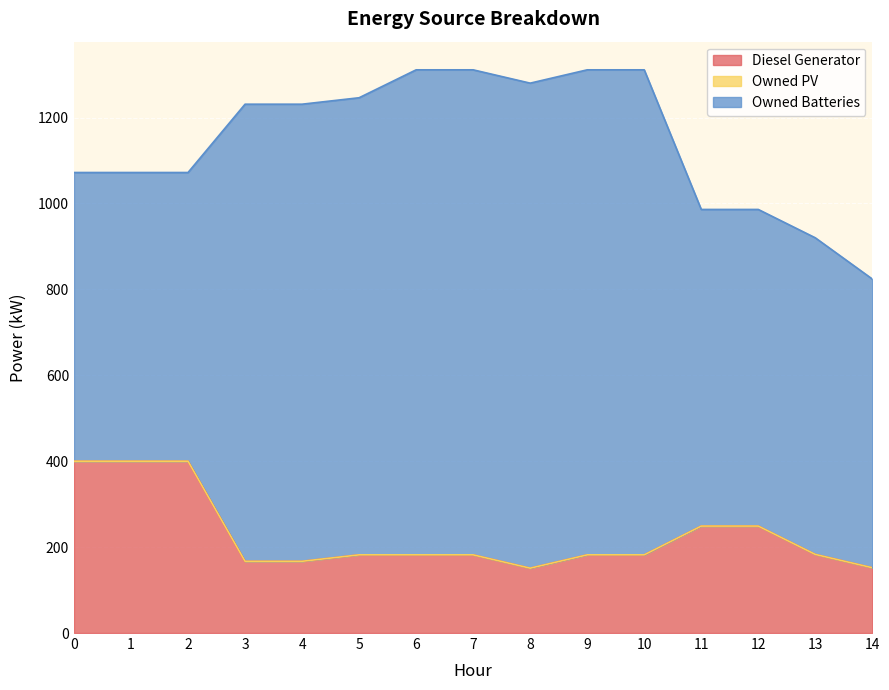

True or false: Owned Batteries has more than 2 interior local peaks.

False